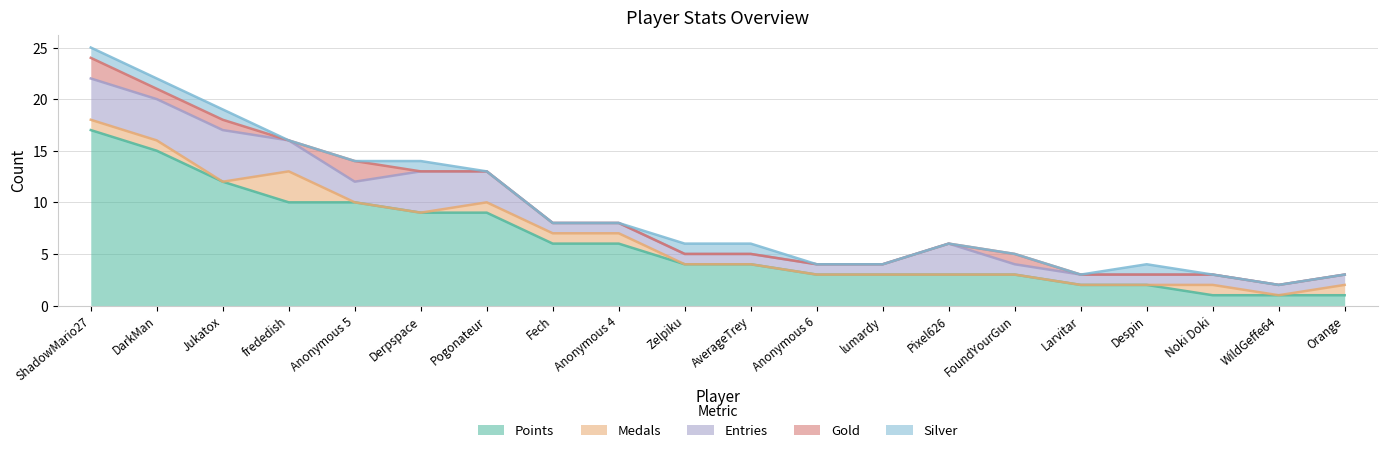

Reading left to right, transcribe all the data shown in this chart.

Points: 17	15	12	10	10	9	9	6	6	4	4	3	3	3	3	2	2	1	1	1
Medals: 1	1	0	3	0	0	1	1	1	0	0	0	0	0	0	0	0	1	0	1
Entries: 4	4	5	3	2	4	3	1	1	1	1	1	1	3	1	1	1	1	1	1
Gold: 2	1	1	0	2	0	0	0	0	0	0	0	0	0	1	0	0	0	0	0
Silver: 1	1	1	0	0	1	0	0	0	1	1	0	0	0	0	0	1	0	0	0